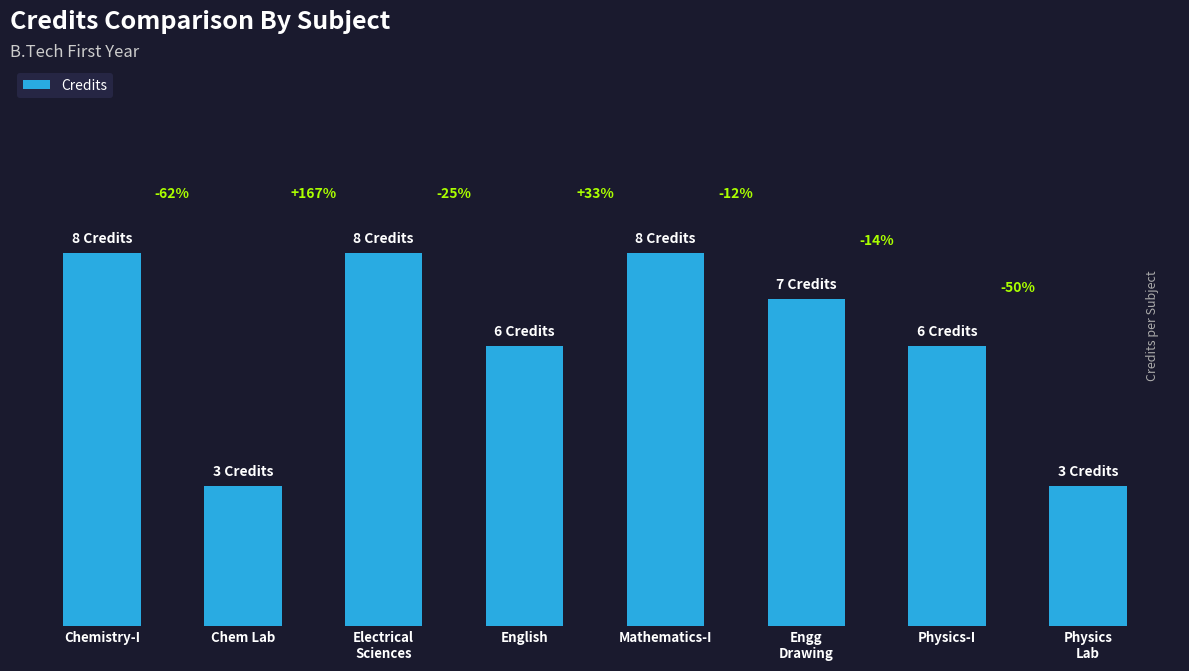

List the labels in order of value, smallest first.

Chem Lab, Physics
Lab, English, Physics-I, Engg
Drawing, Chemistry-I, Electrical
Sciences, Mathematics-I